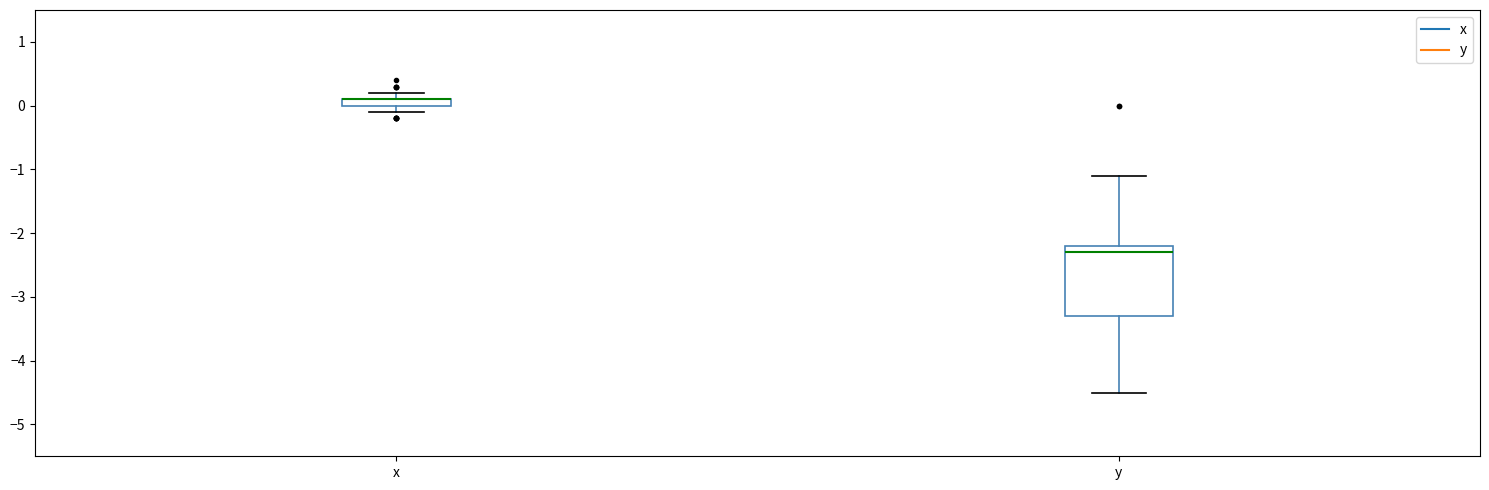

Which box is the tallest, from its lower edge to its upper edge?

y